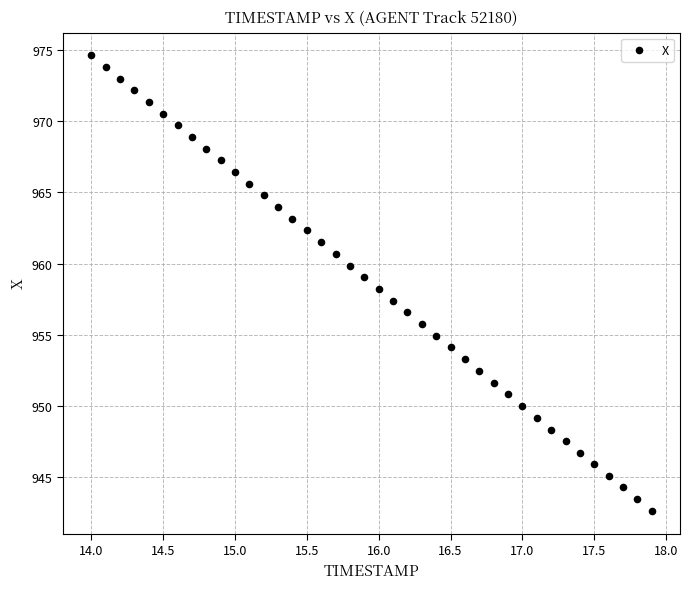

What is the range of Y values (max minus min)?

32.0